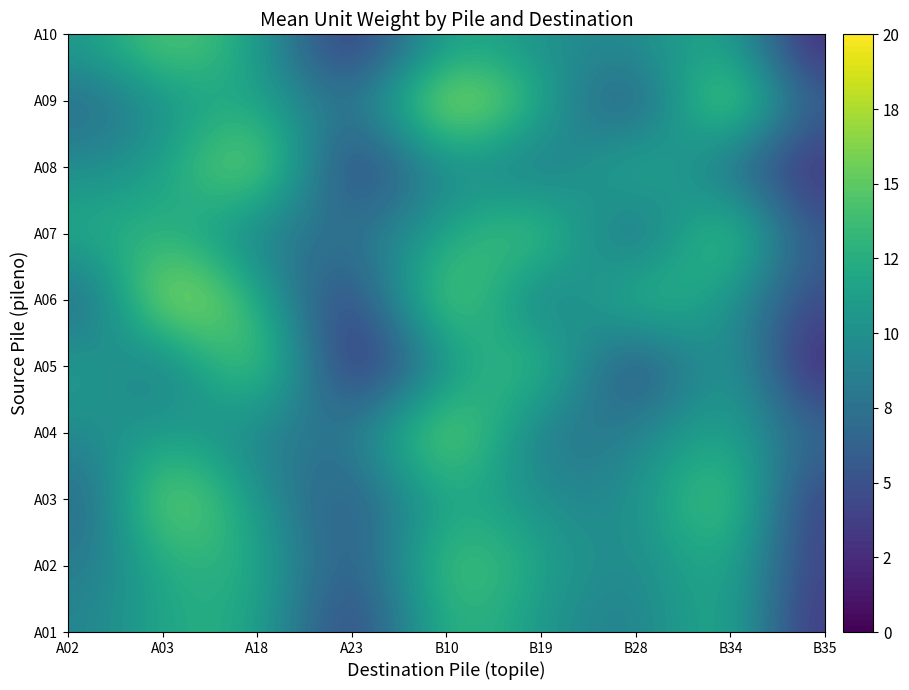

Between A03 and B35, which series saw the biggest shift?

A10